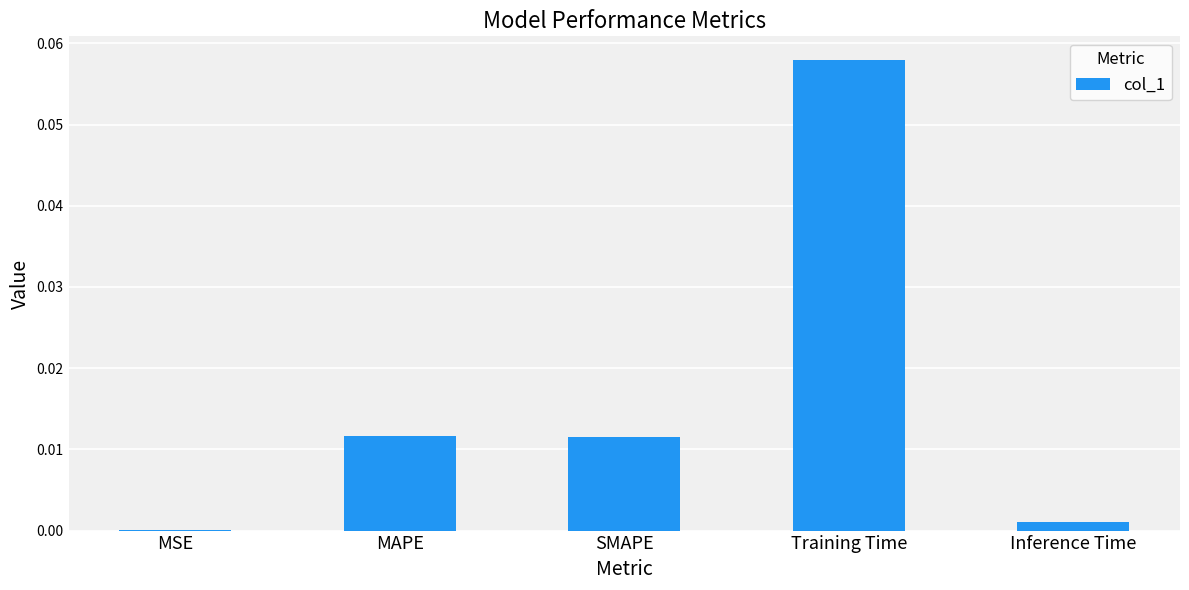

The value at Inference Time is 0.0. True or false?

True